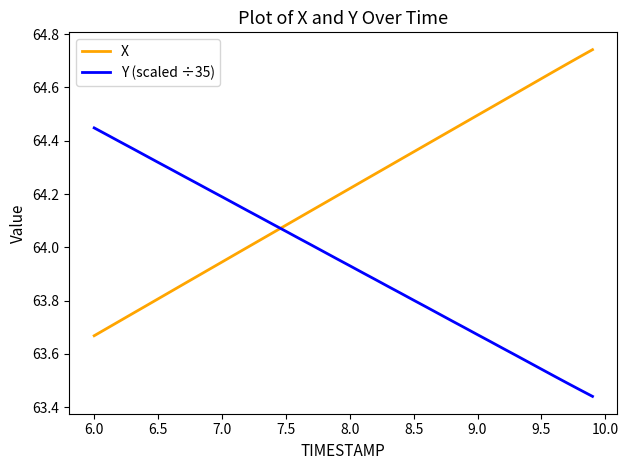

List the series in order of their peak value, highest first.

X, Y (scaled ÷35)